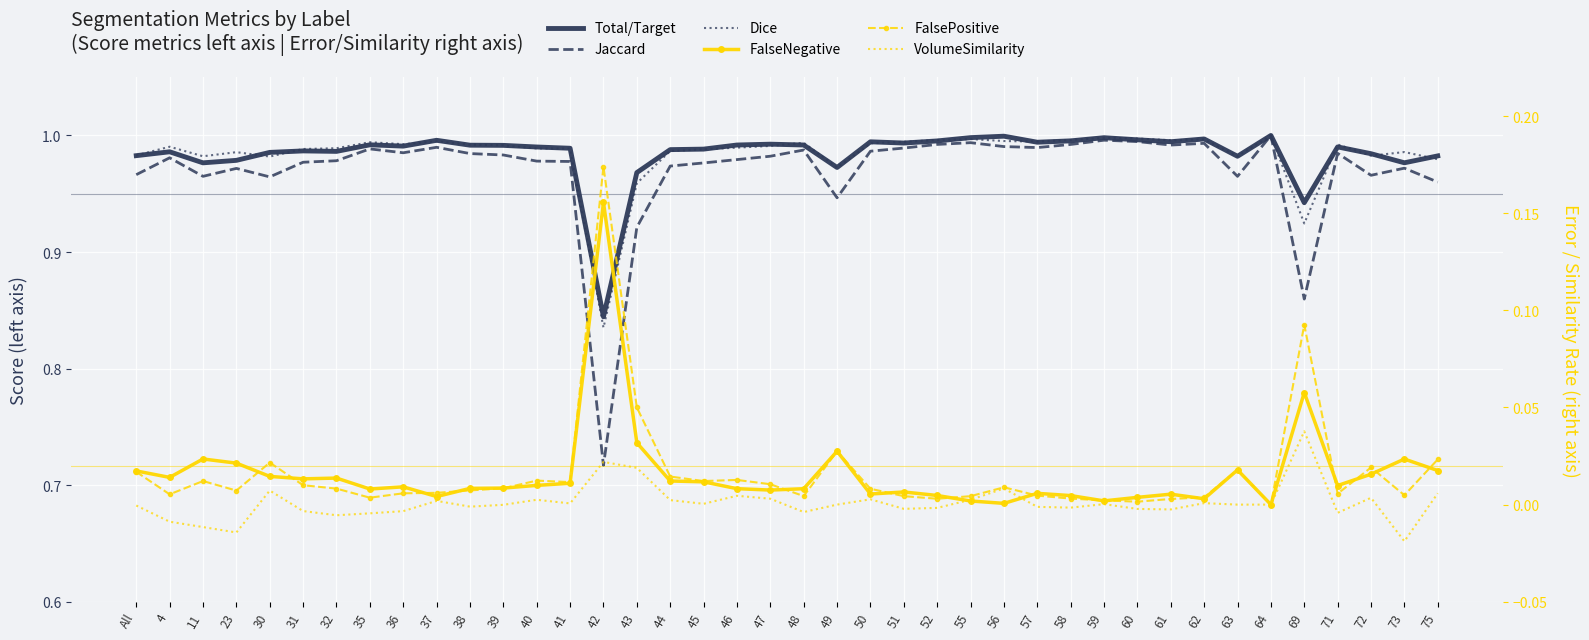

What is the label of the 29th point from the right?

39